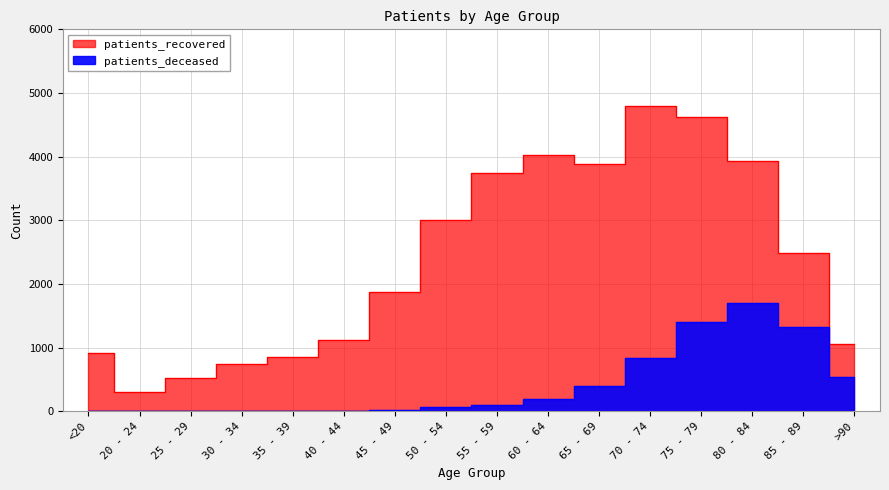

True or false: patients_deceased and patients_recovered intersect in this chart.

False